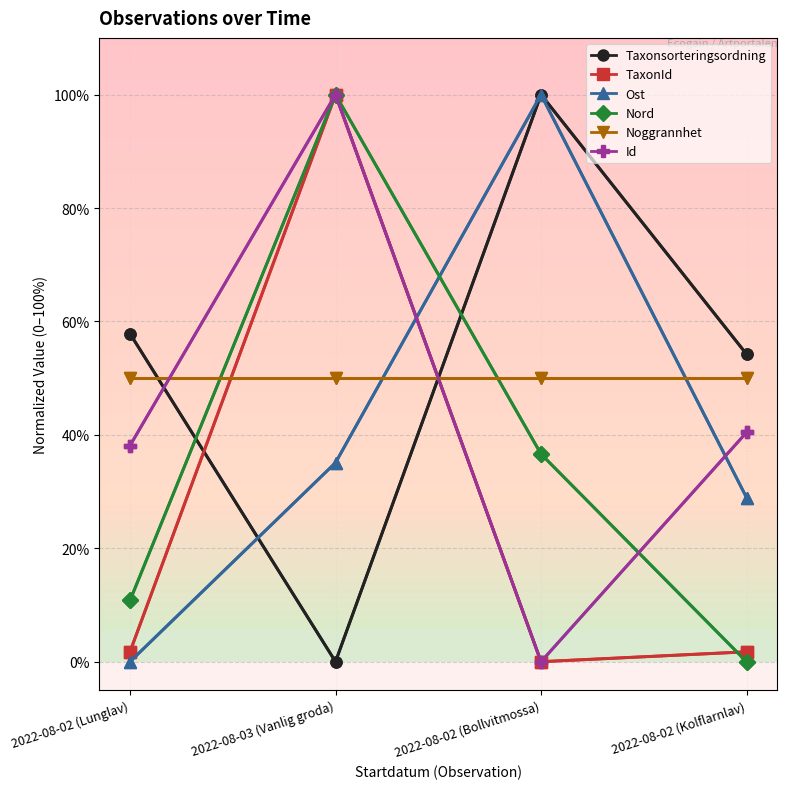

True or false: Ost has a value of 35.1 at 2022-08-03 (Vanlig groda).

True